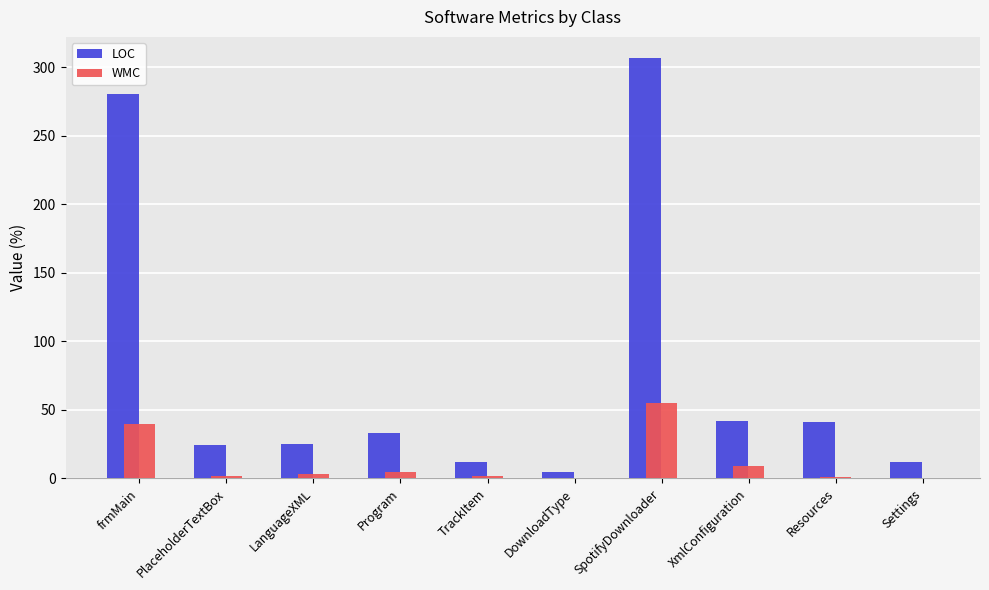

What is the greatest value displayed?

307